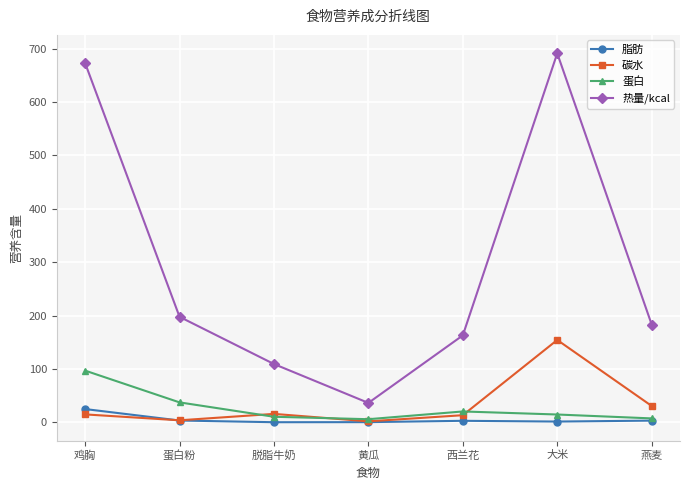

Is the value of 脂肪 at 燕麦 greater than the value of 蛋白 at 蛋白粉?

No